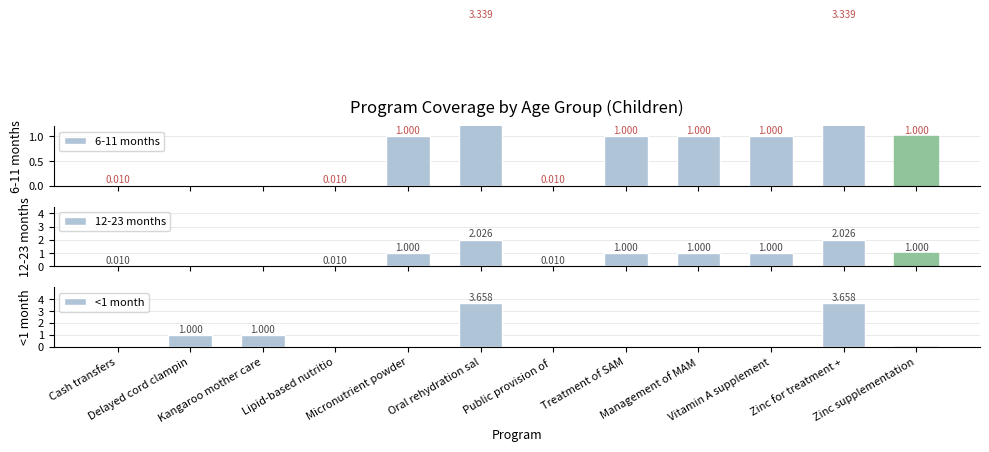

Is the value of 6-11 months at Cash transfers greater than the value of <1 month at Treatment of SAM?

Yes